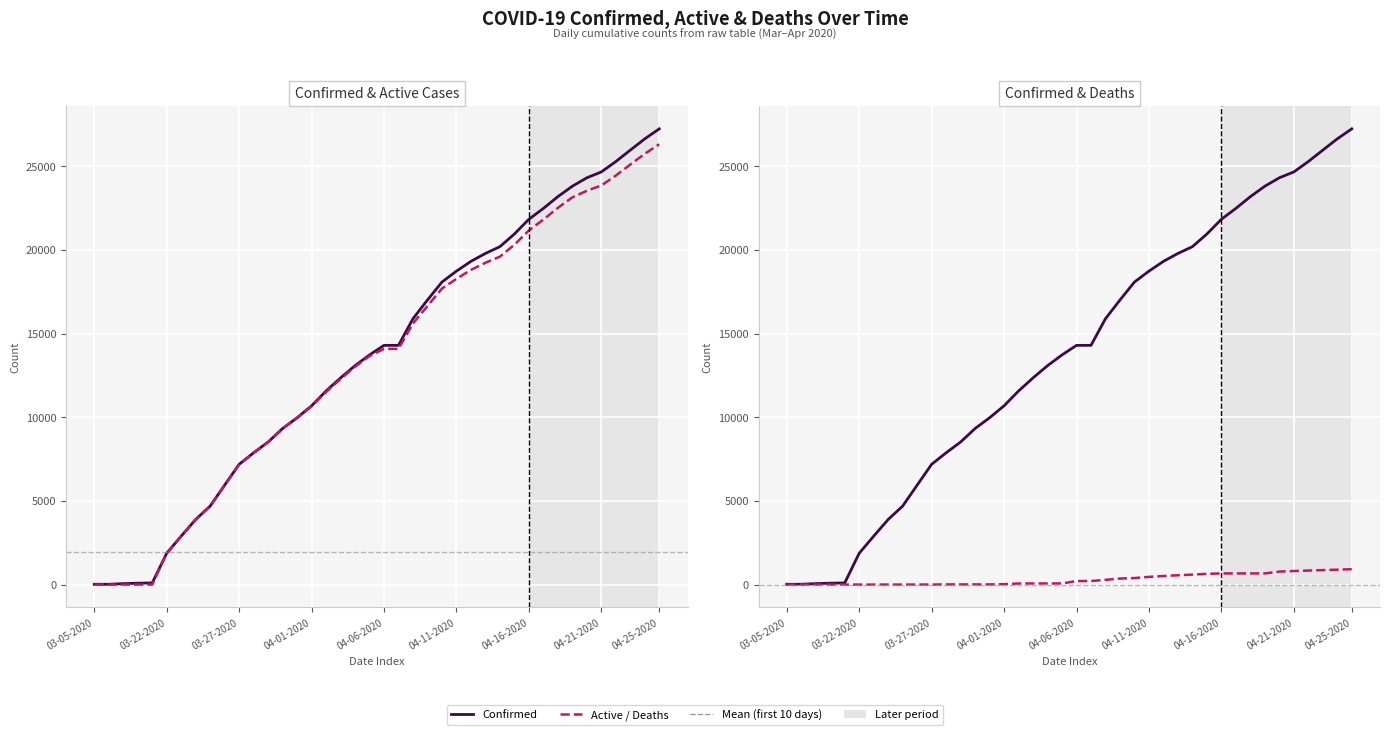

How many values in the Deaths series are below 211?

20